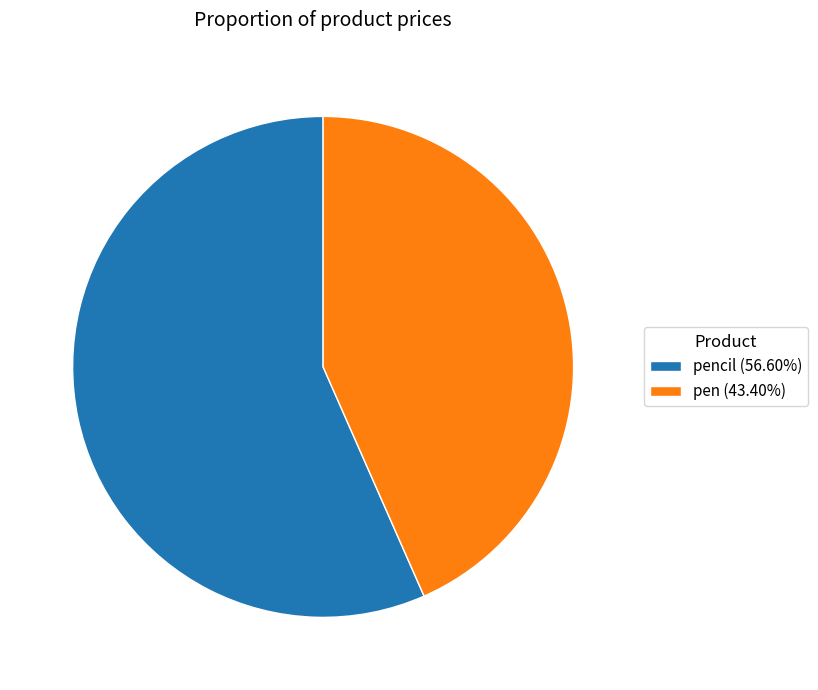

Combined, do pen (43.40%) and pencil (56.60%) account for over 50%?

Yes